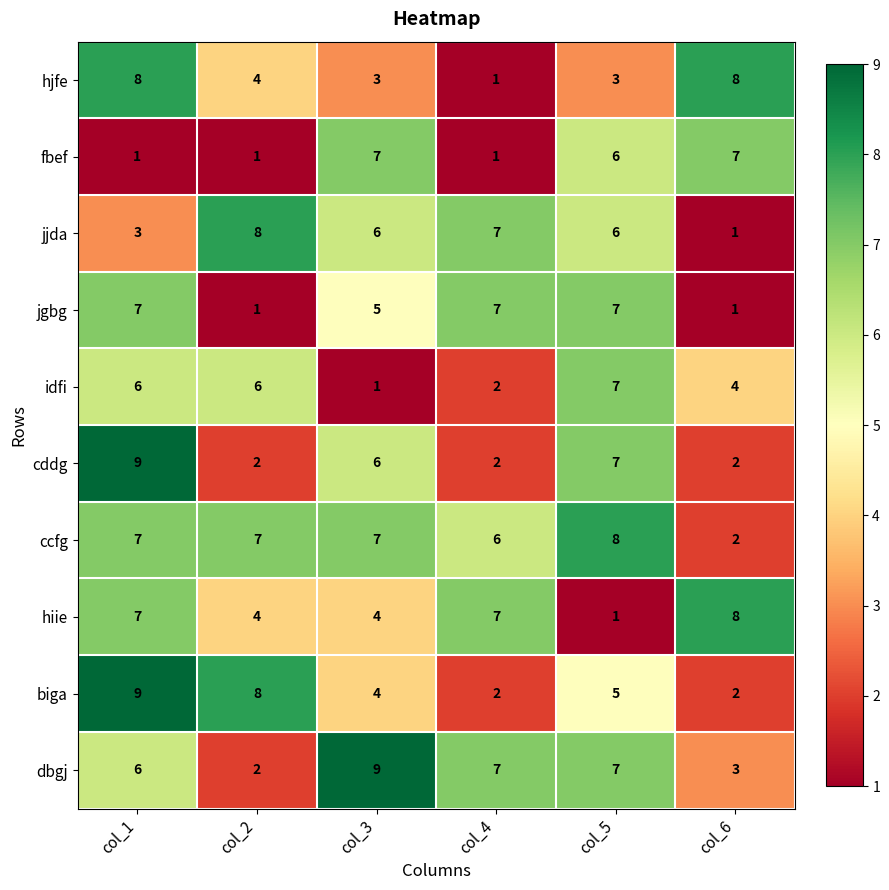

Where is dbgj nearest to the value 5?

col_1